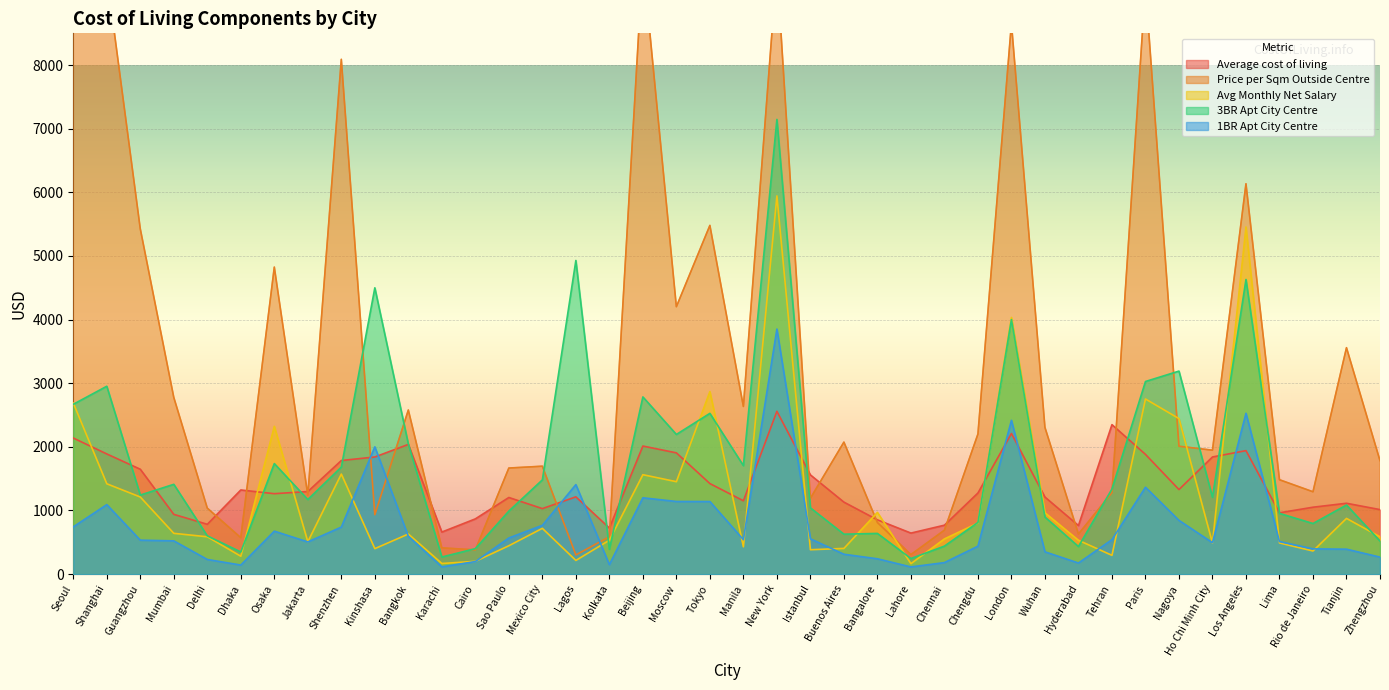

Is the value of 1BR Apt City Centre at Los Angeles greater than the value of Avg Monthly Net Salary at Lagos?

Yes